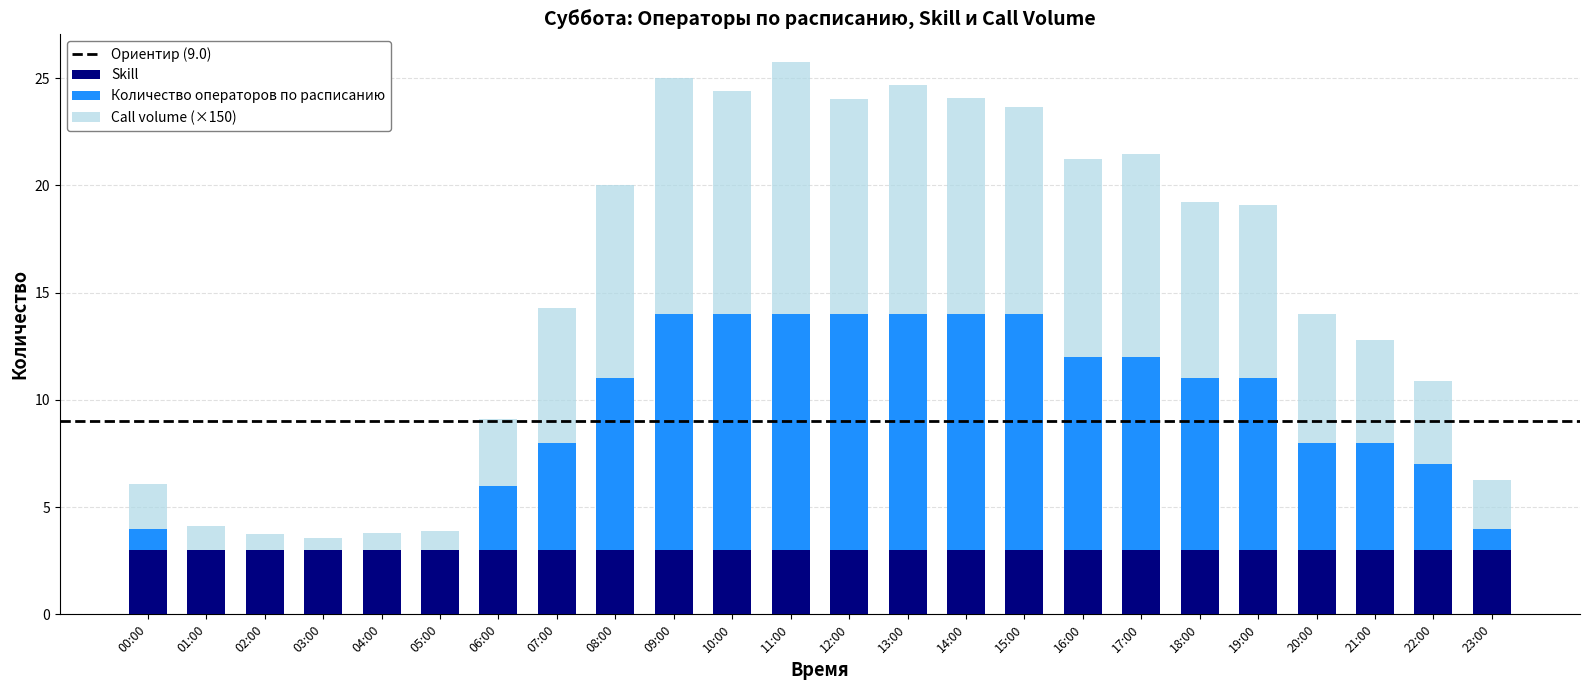

Are the bars grouped side by side (vs. stacked)?

No